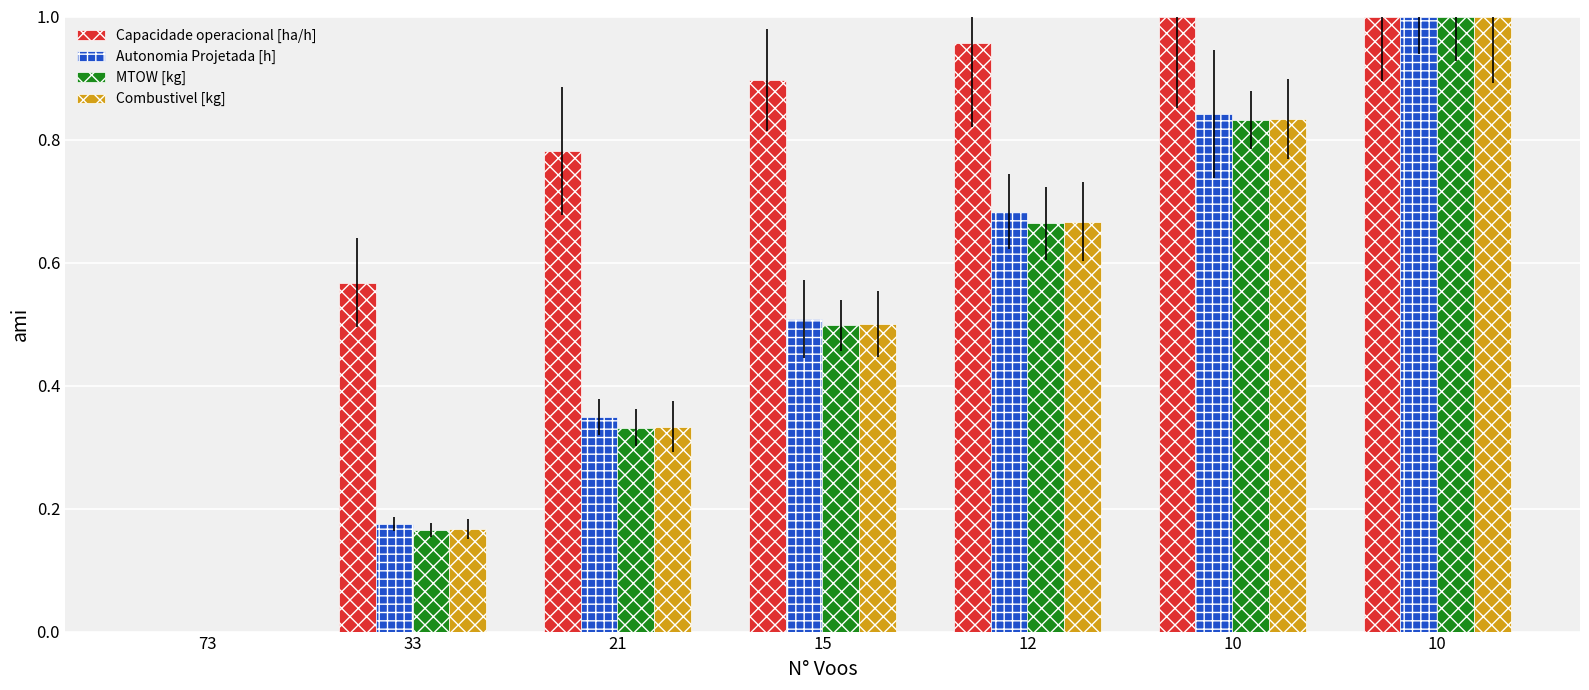

Reading left to right, what are all the values shown in this chart?

Capacidade operacional [ha/h]: 0.0	0.6	0.8	0.9	1.0	1.0	1.0
Autonomia Projetada [h]: 0.0	0.2	0.3	0.5	0.7	0.8	1.0
MTOW [kg]: 0.0	0.2	0.3	0.5	0.7	0.8	1.0
Combustivel [kg]: 0.0	0.2	0.3	0.5	0.7	0.8	1.0